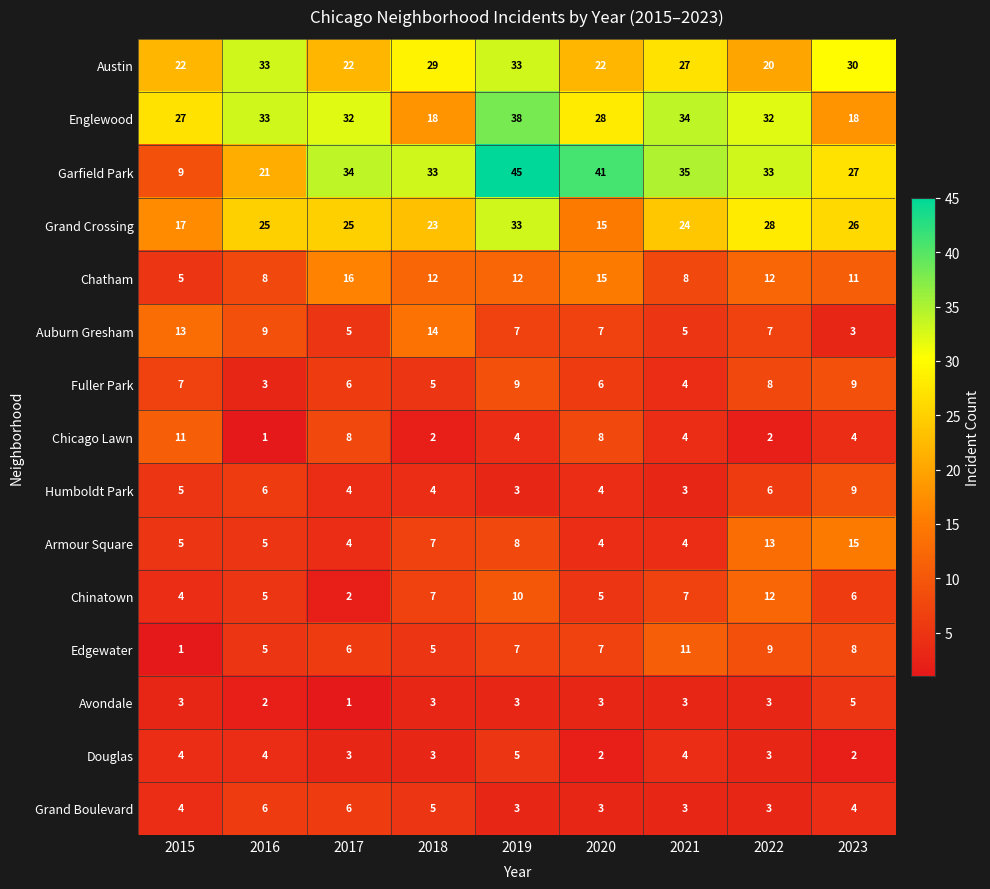

True or false: Fuller Park has a value of 9 at 2019.

True